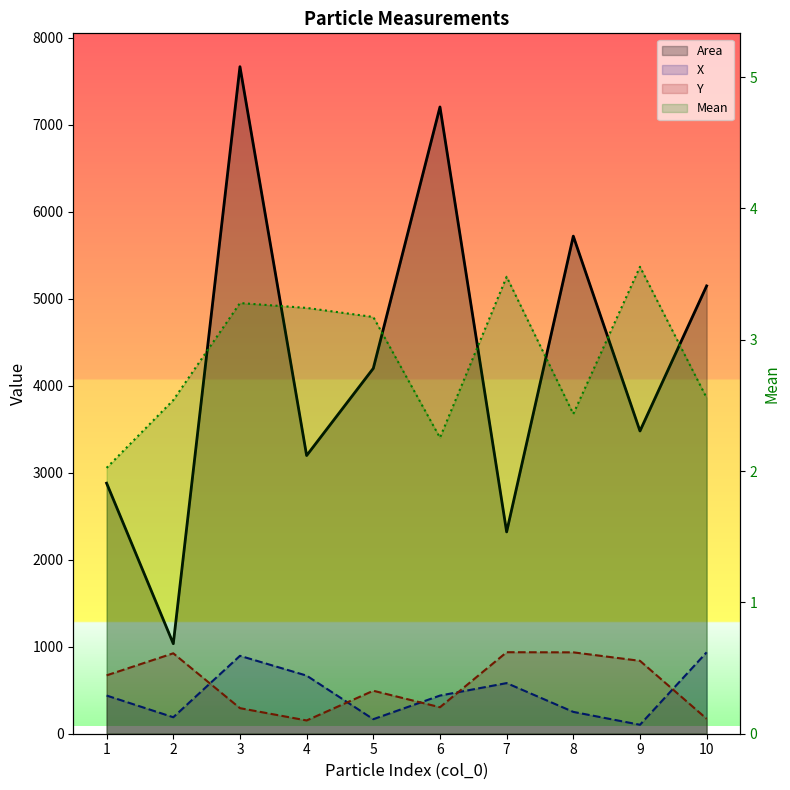

What is the smallest value displayed?

2.0